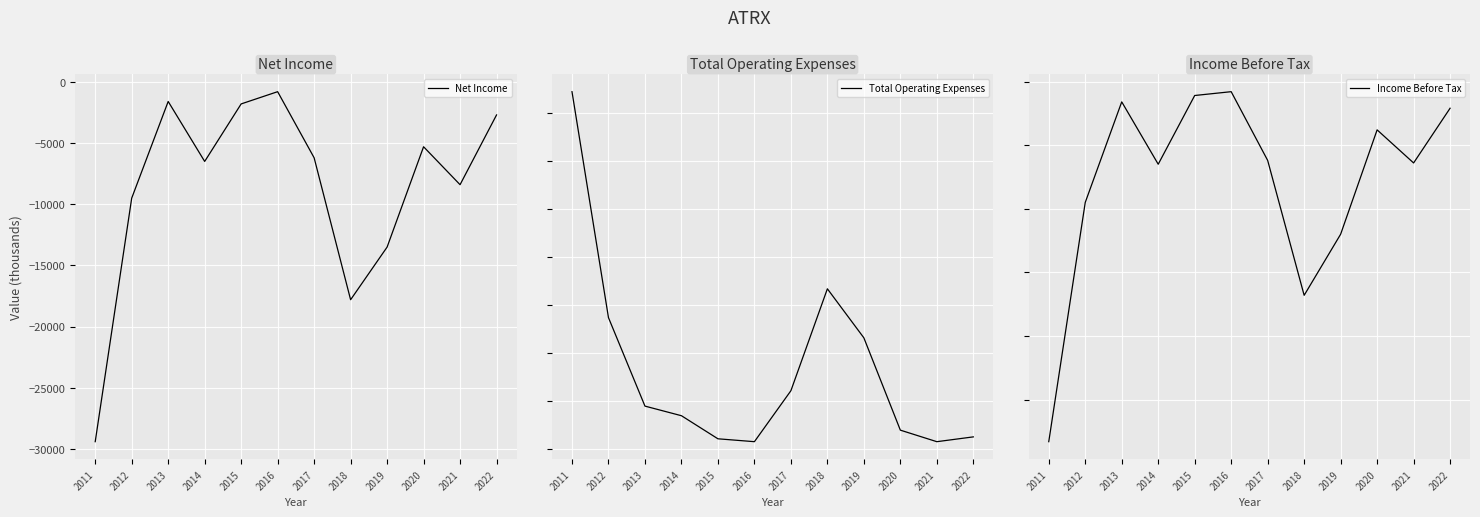

Where is Income Before Tax nearest to the value -14550?

2018